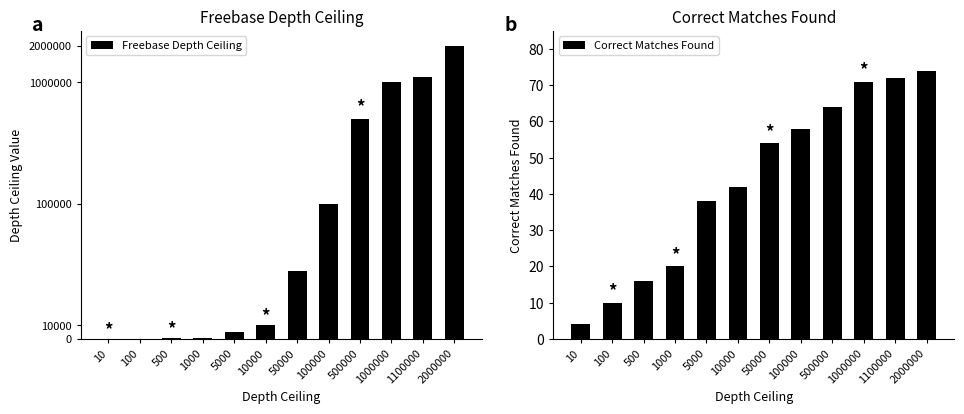

Reading right to left, what are all the values shown in this chart?

Freebase Depth Ceiling: 2000000	1100000	1000000	500000	100000	50000	10000	5000	1000	500	100	10
Correct Matches Found: 74	72	71	64	58	54	42	38	20	16	10	4